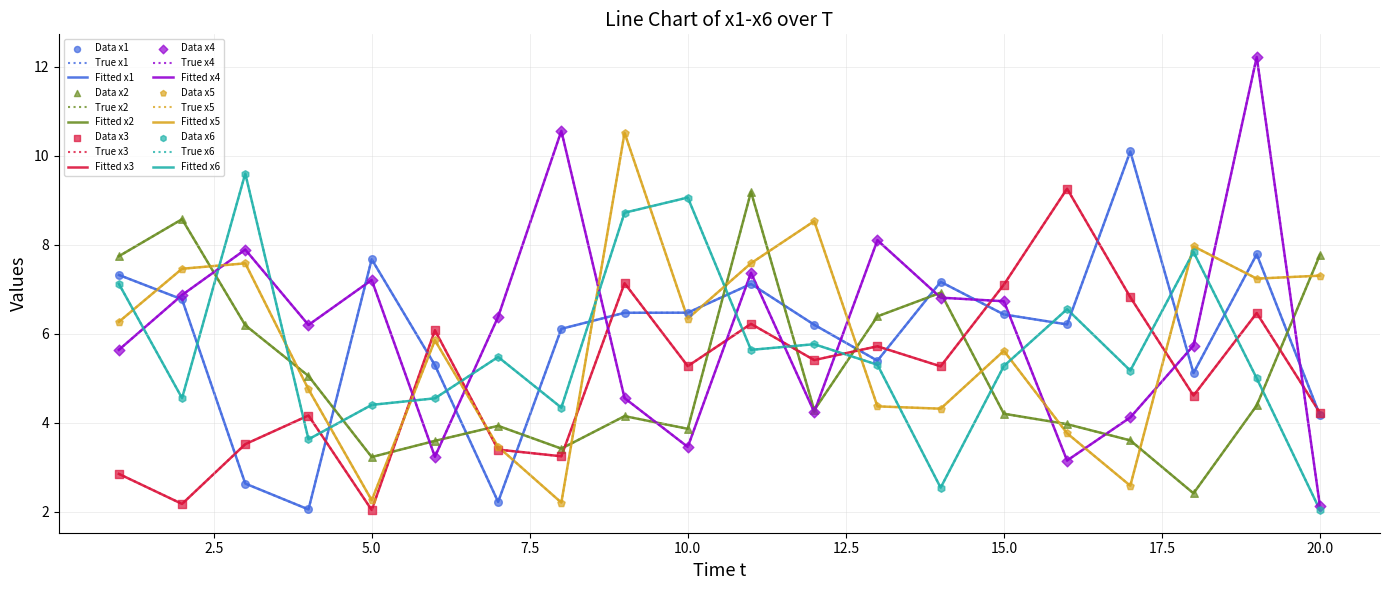

At which category is the sum across all series the highest?

11